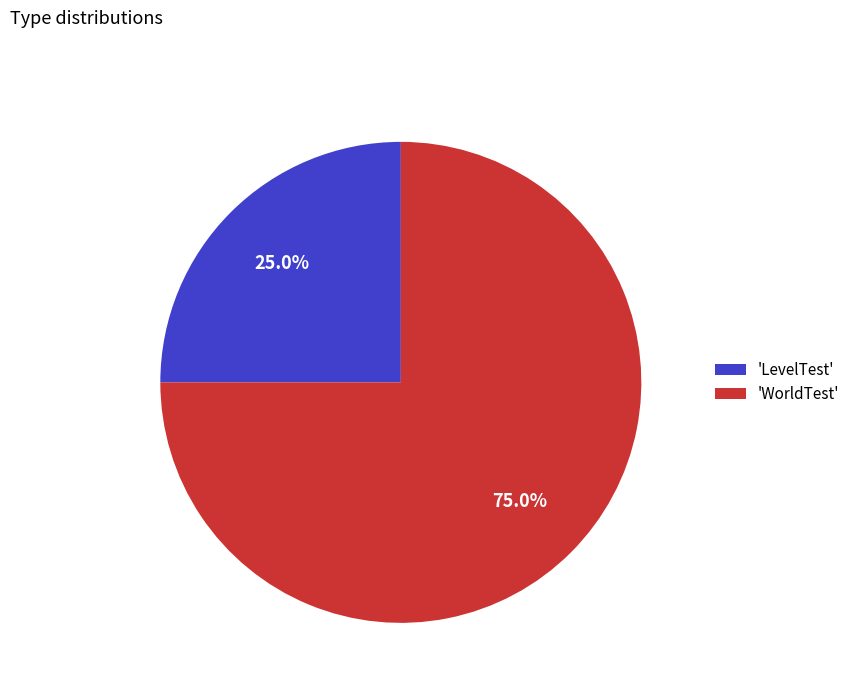

How many slices are in this pie chart?

2